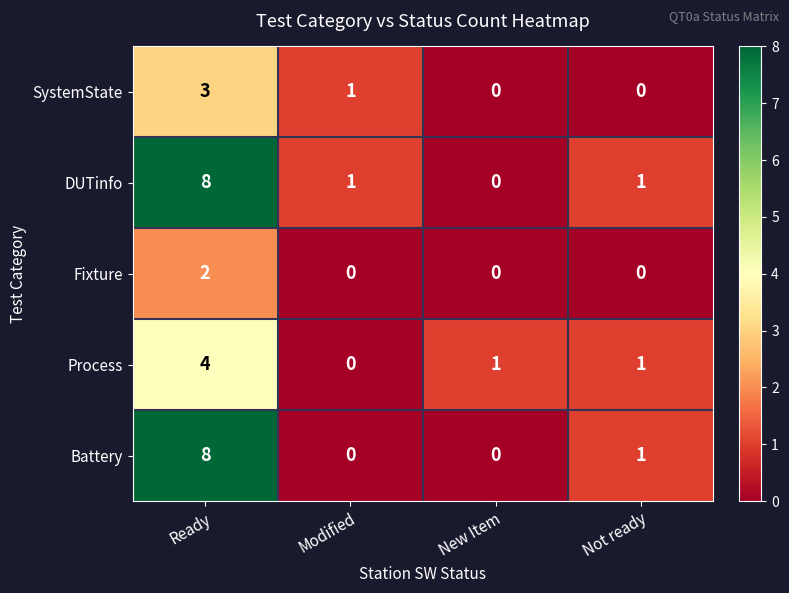

Is it true that SystemState equals 3 at Ready?

True